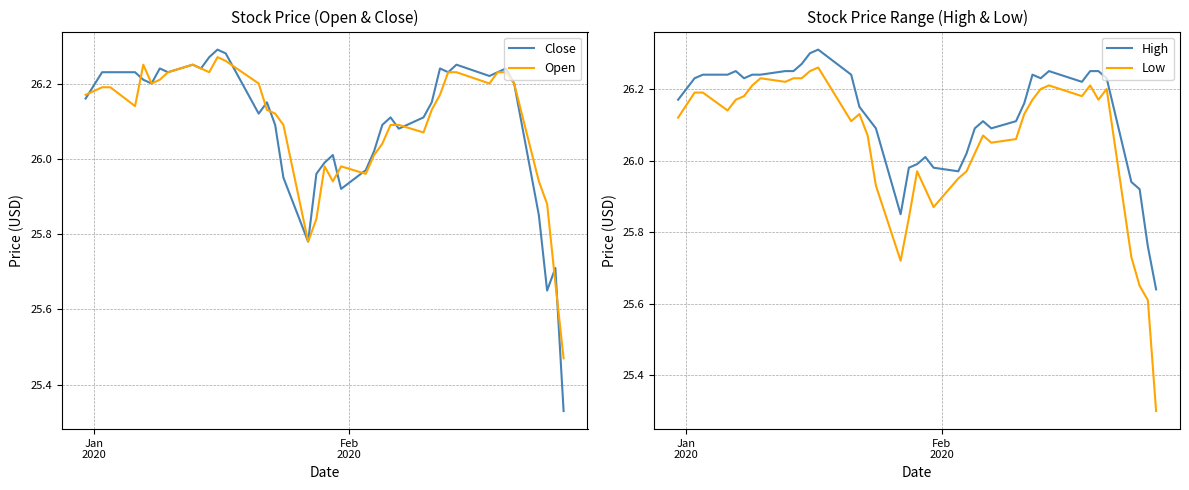

Rank the series by their maximum value, from lowest to highest.

Low, Open, Close, High